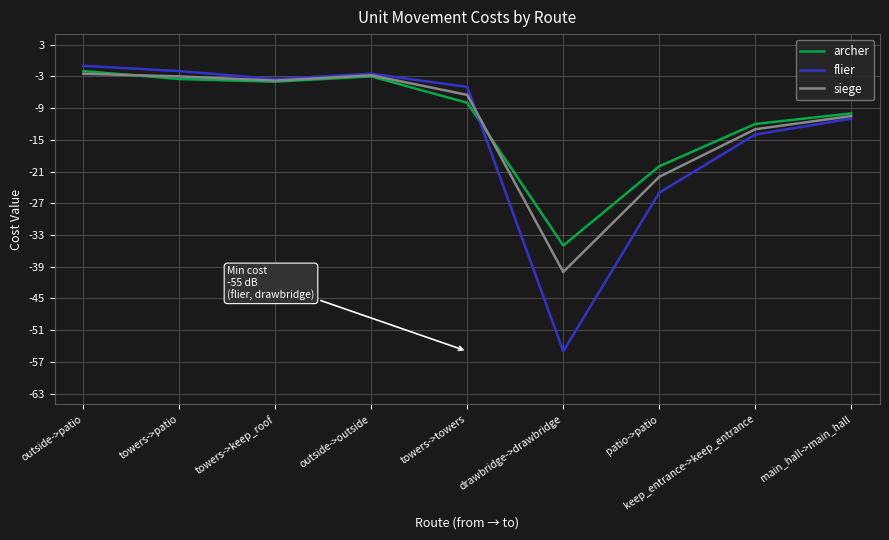

Where is the first local maximum for archer?

outside->outside